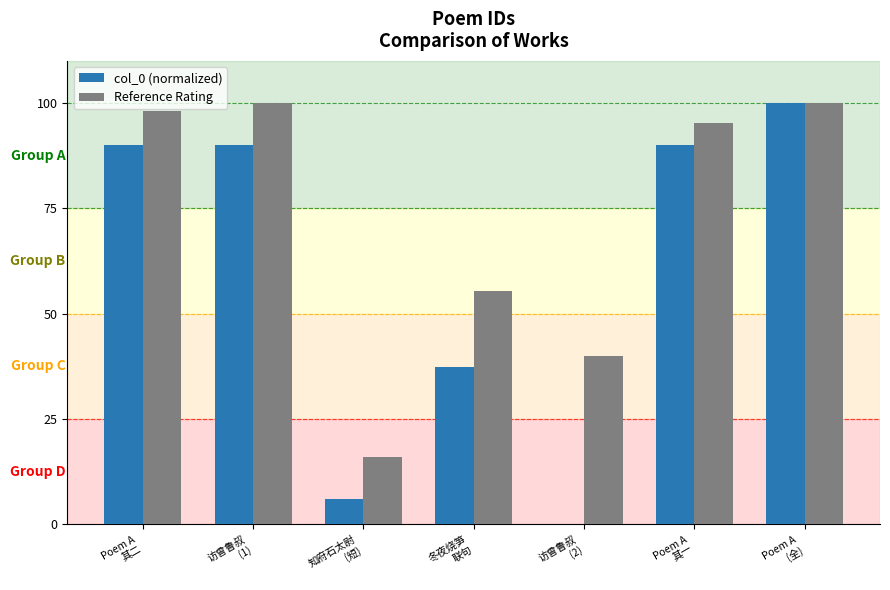

Which series has the largest total across all categories?

Reference Rating